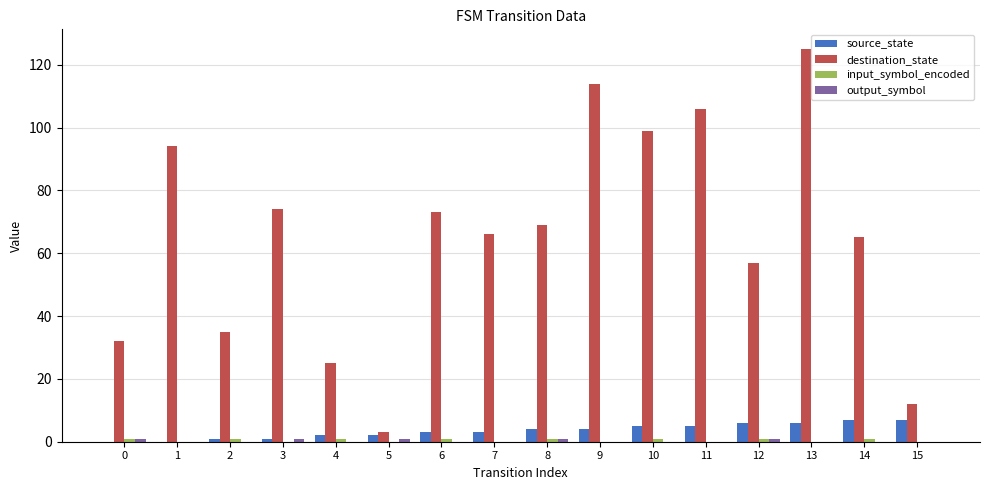

Is it true that source_state equals 0 at 0?

True